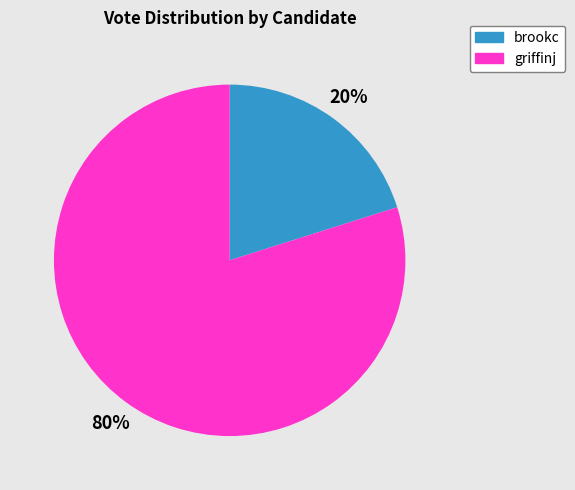

To the nearest percent, what is the average slice percentage?

50%